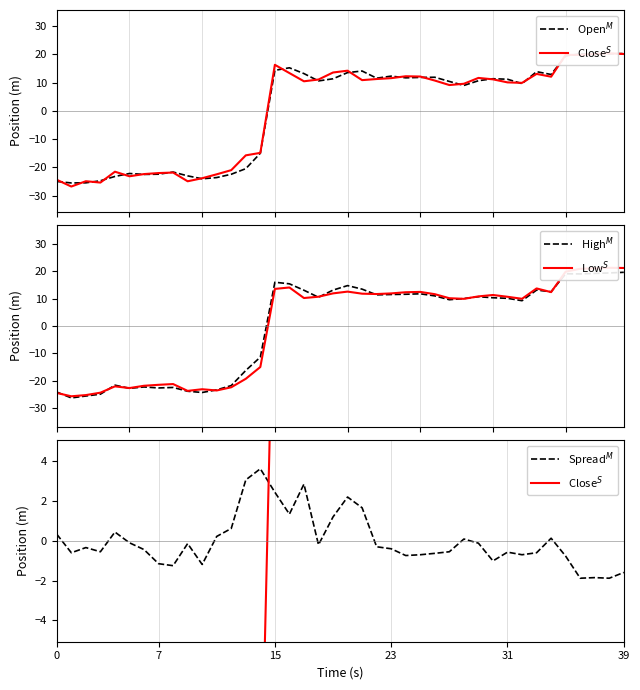

How many intersections are there between Close$^S$ and Low$^S$?

15